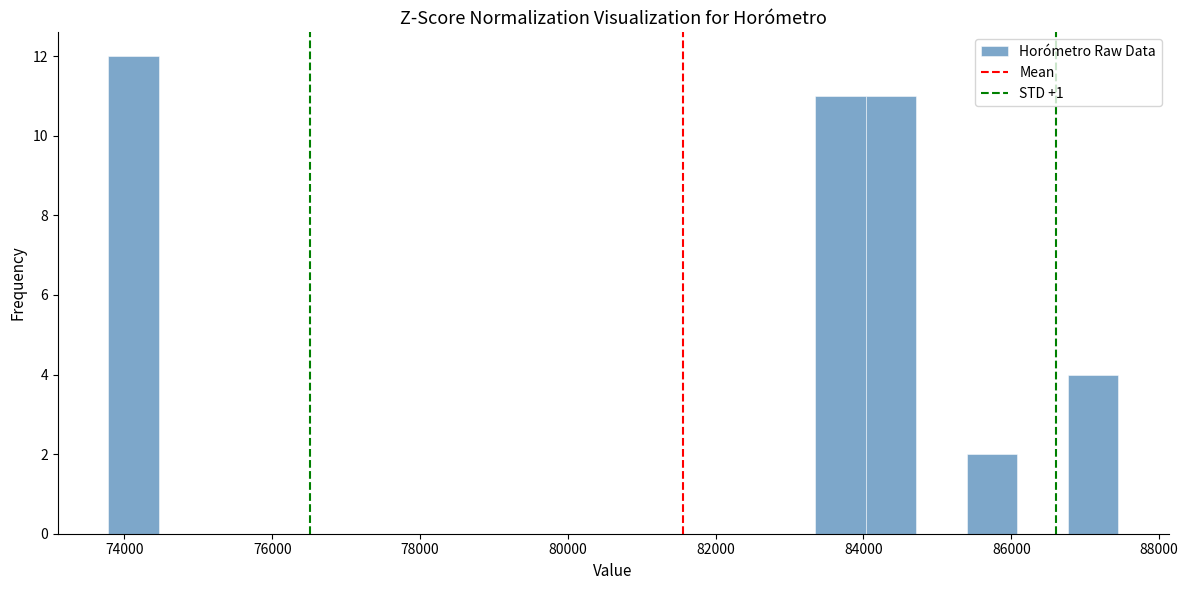

Read against the x-axis, roughly where is the centre of the tallest bar?

74200